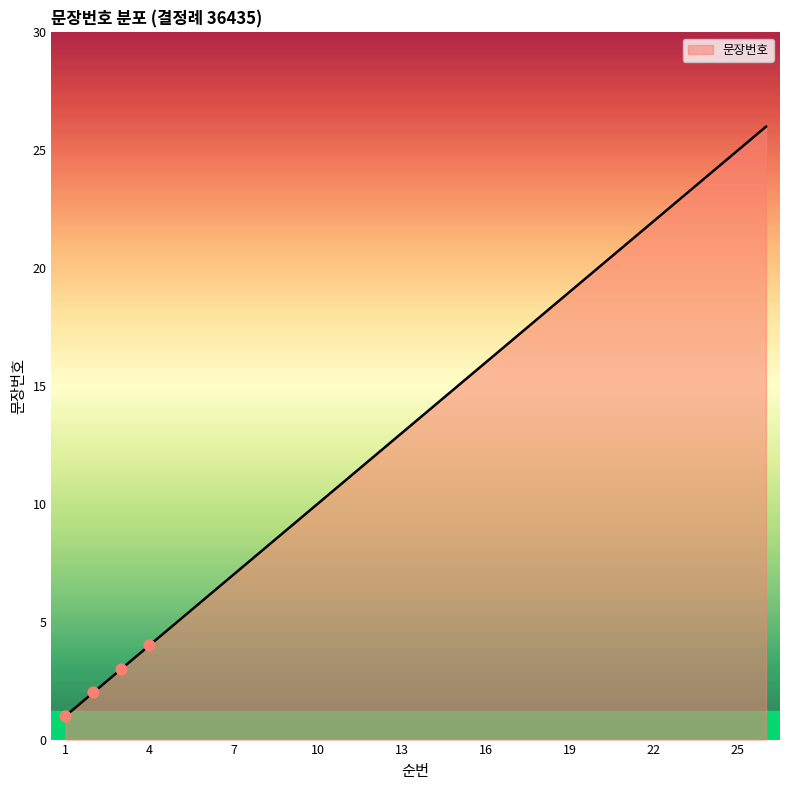

What is the difference between the maximum and minimum values?

25